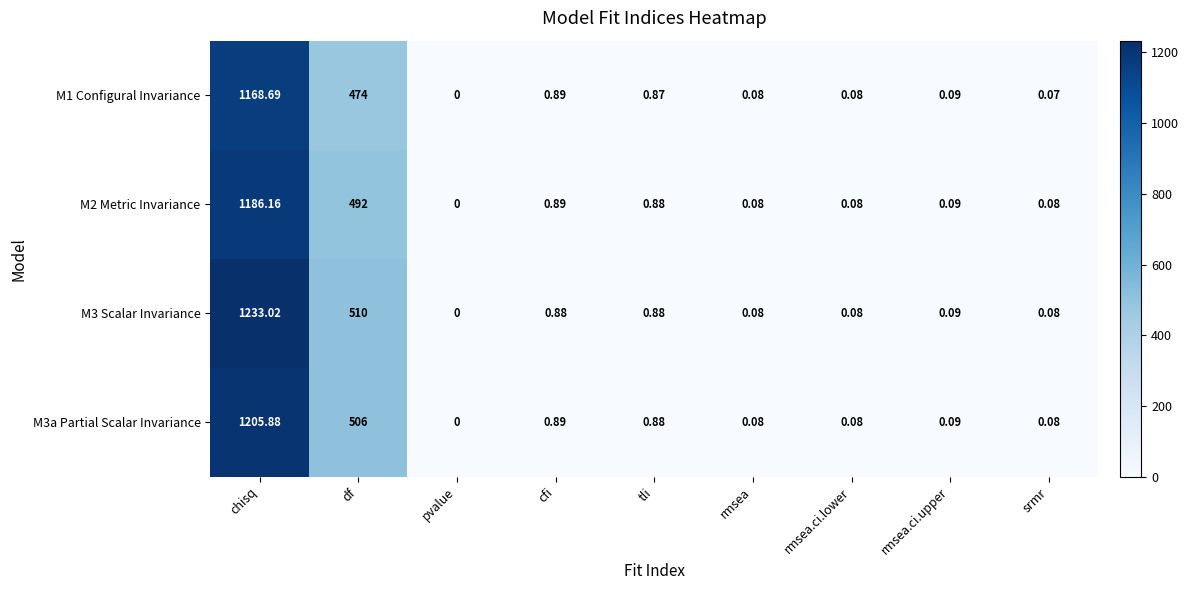

At which category is the sum across all series the highest?

chisq